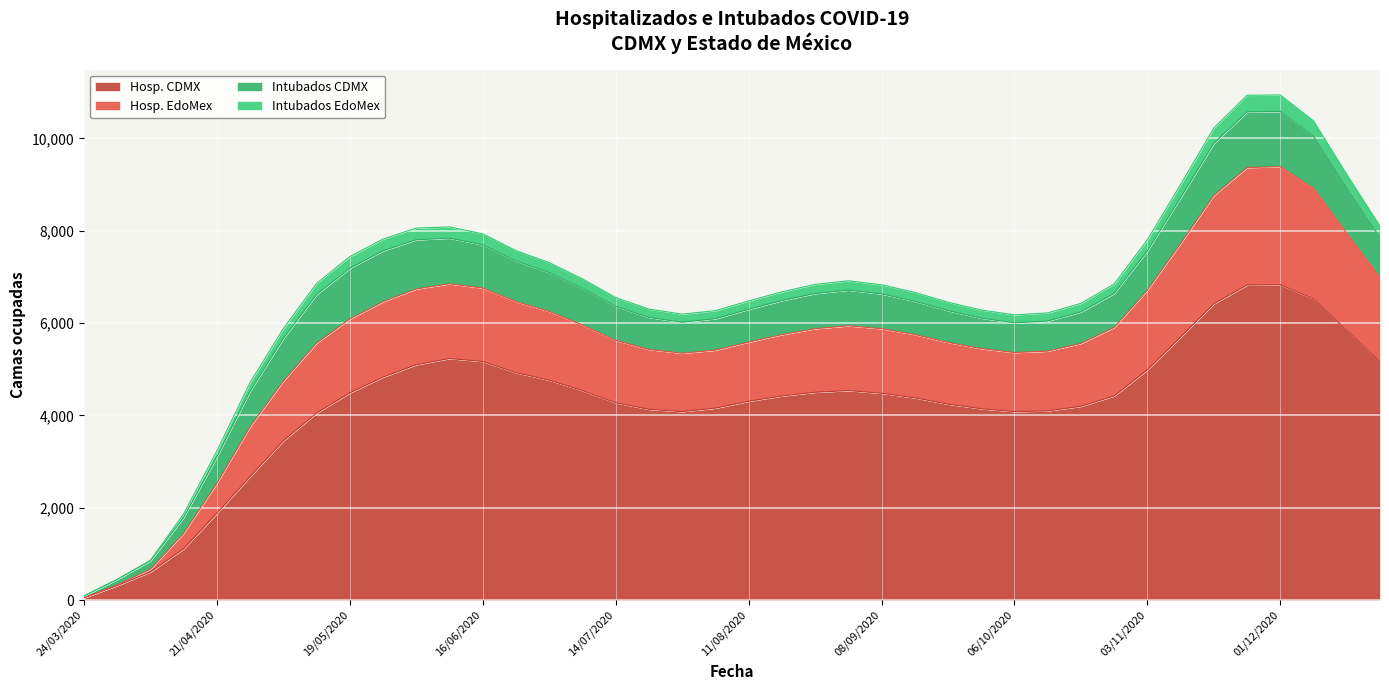

Which category has the highest value across all series?

01/12/2020